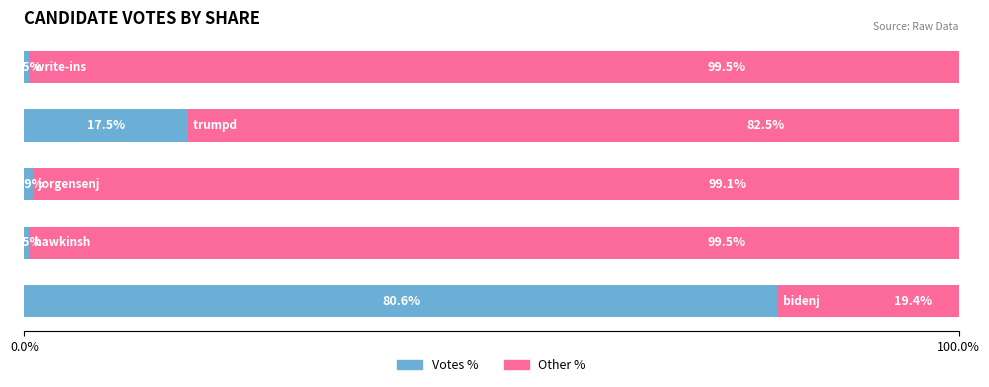

How many data points does each series have?

5